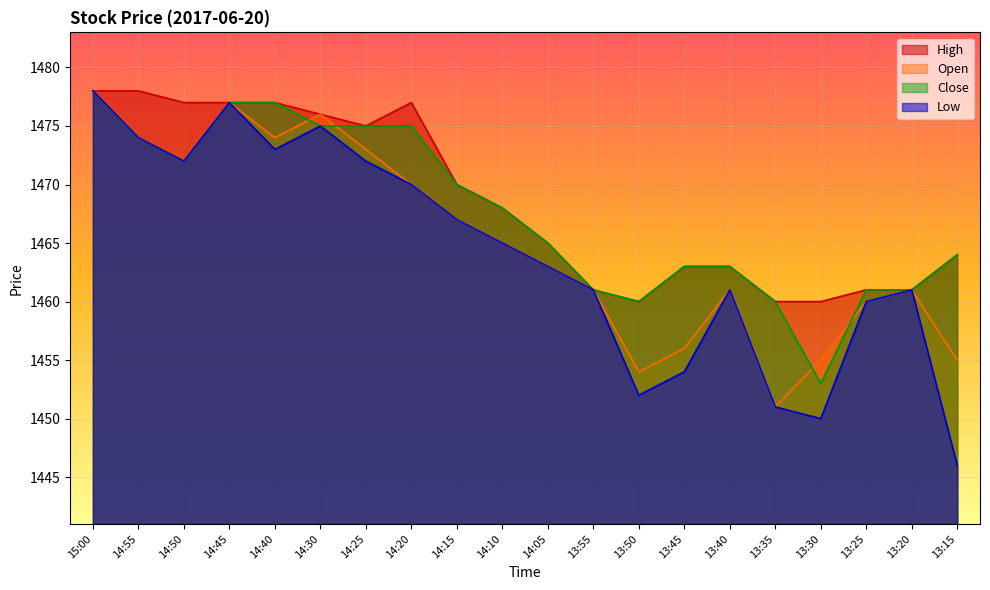

How many data points in Open are above 1465?

9